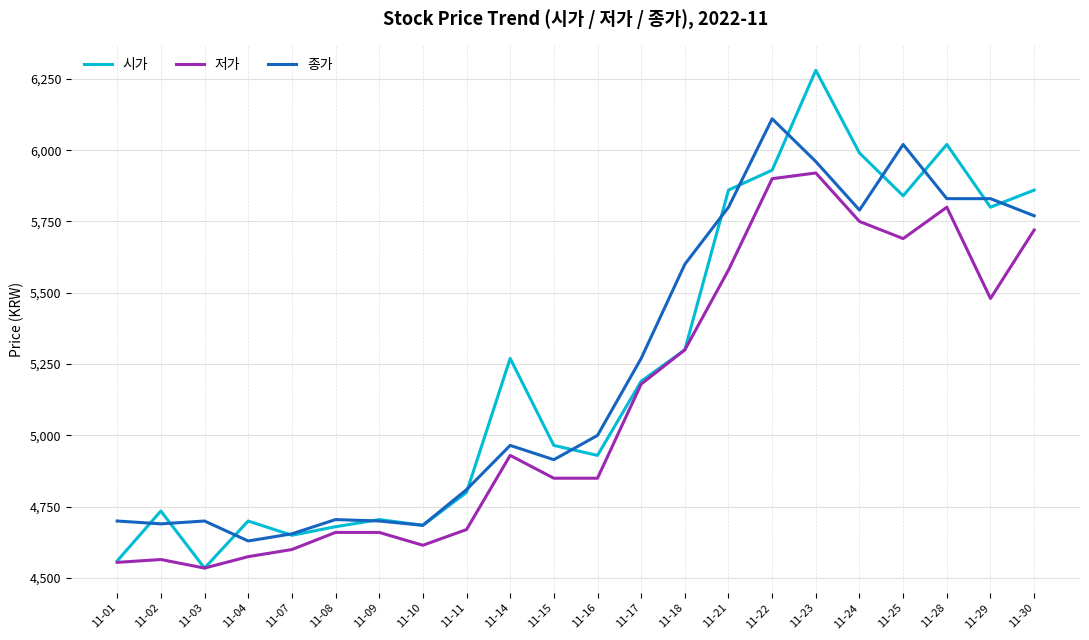

At which label is 종가 closest to 5370?

11-17